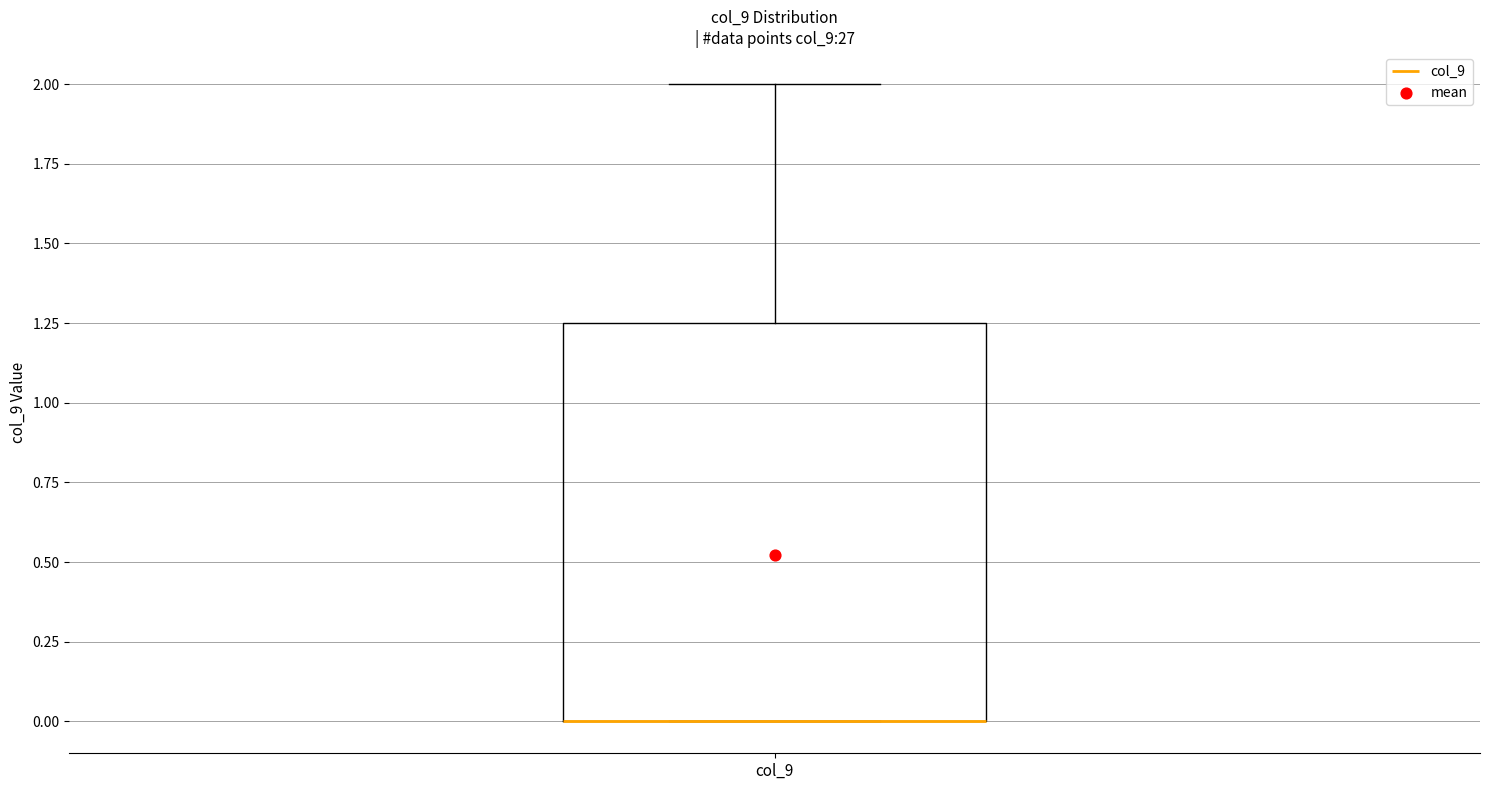

Transcribe this box plot: give where the median line is, the range the box spans, and where the two whiskers end, as read against the y-axis. The values are not printed on the chart, so give them approximately, as read against the axis.

median 0.00 (drawn on the box's lower edge), box 0.00 to 1.25, whiskers 0.00 to 2.00